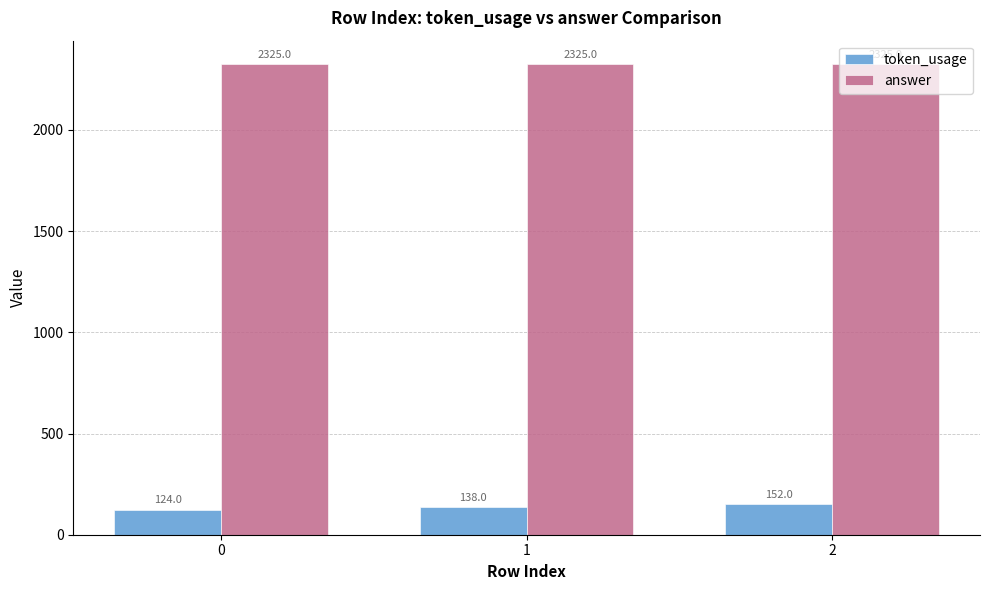

What is the total value across all series at 0?

2449